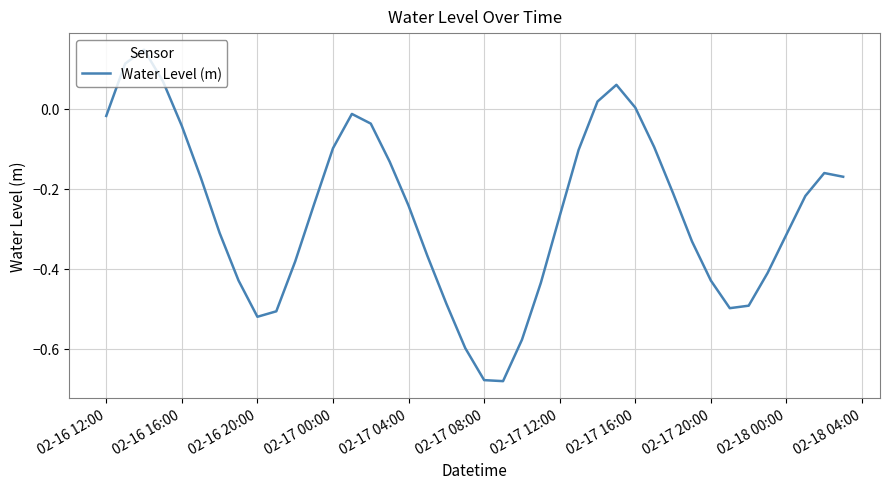

What is the difference between the maximum and minimum values?

0.8